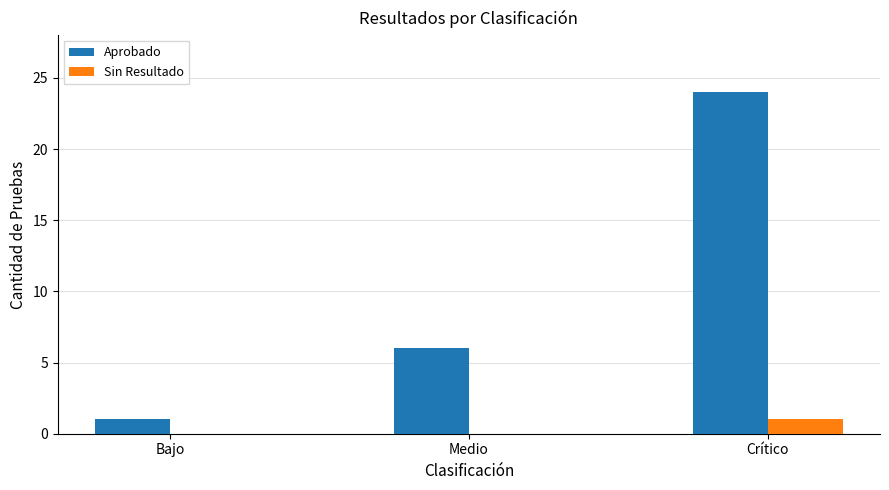

At which label does Sin Resultado reach its peak?

Crítico